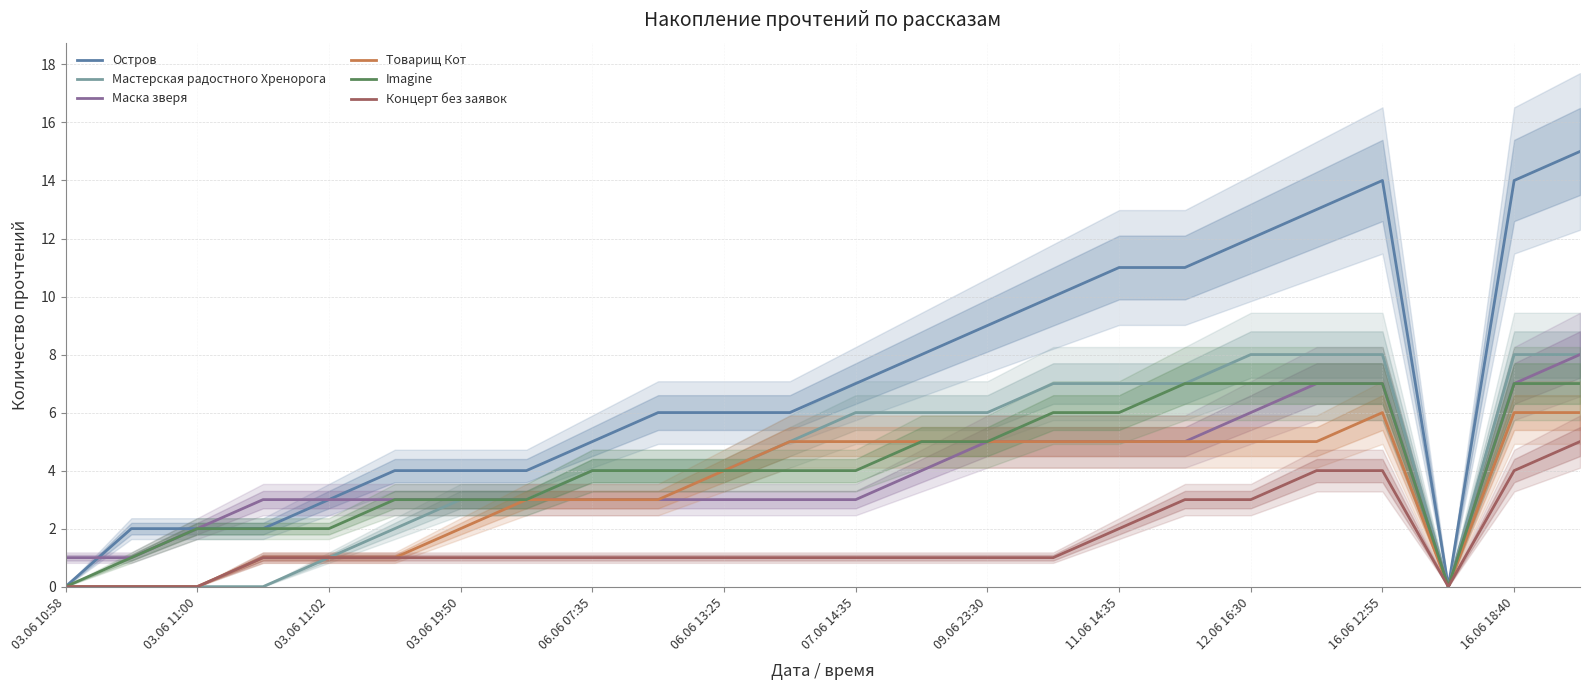

The value of Товарищ Кот at 23 is 6. True or false?

True